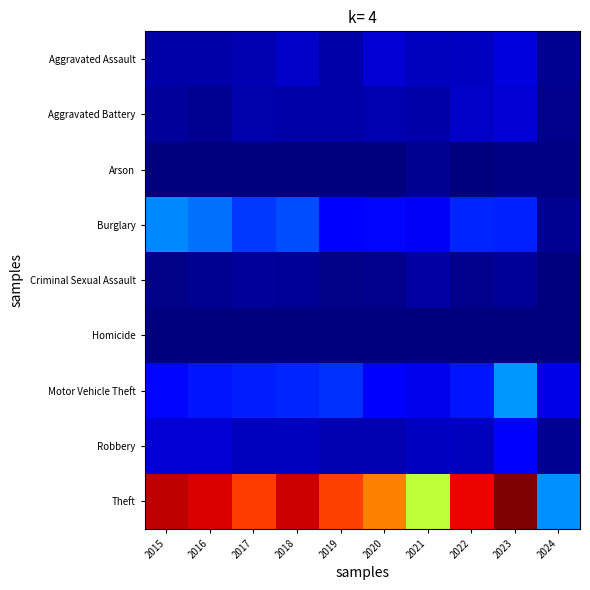

Which series has the largest range (max minus min)?

Theft